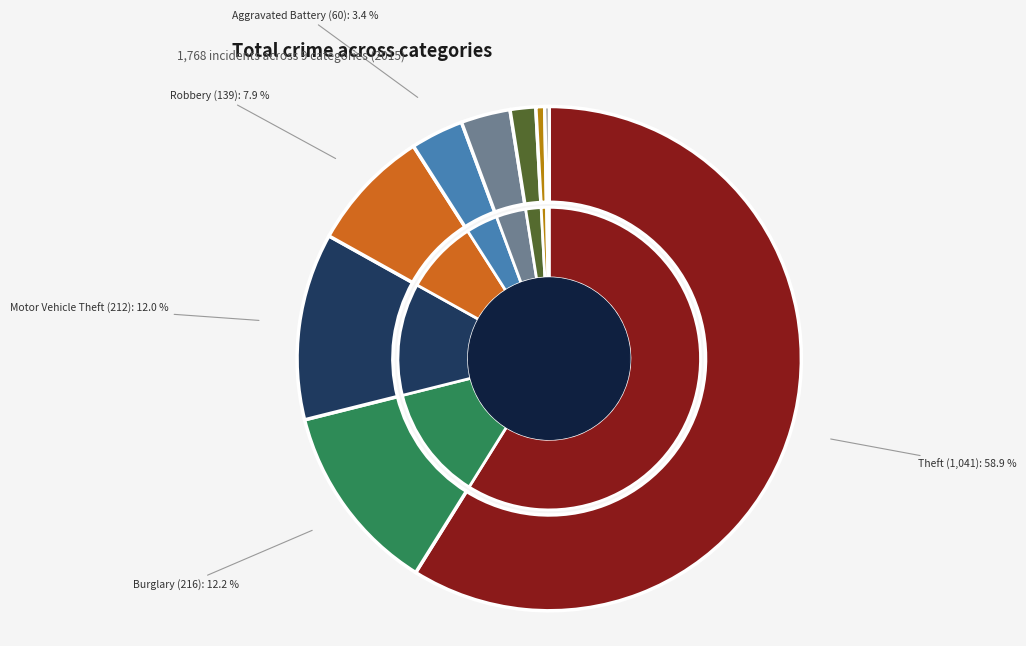

To the nearest percent, what is the combined percentage of Burglary and Robbery?

20%